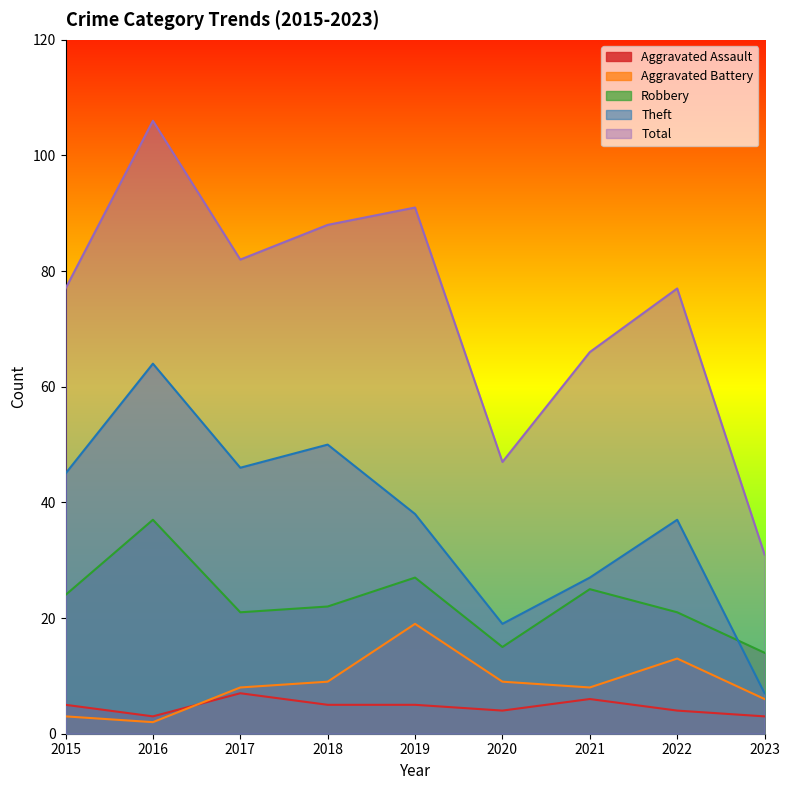

Is the value of Total at 2020 greater than the value of Aggravated Assault at 2017?

Yes